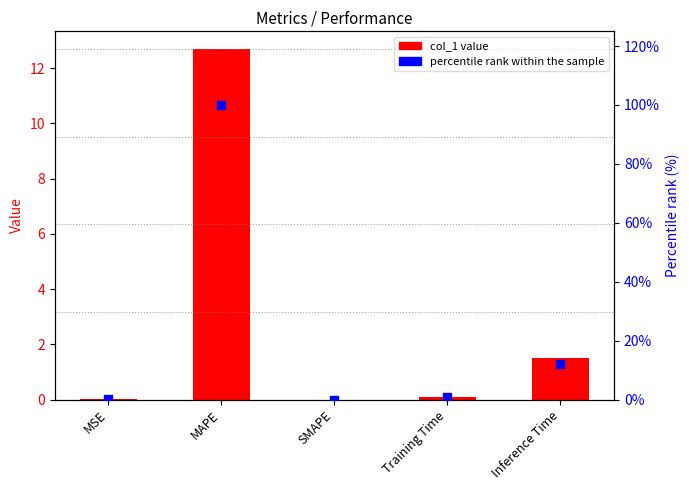

Which series has the largest total across all categories?

percentile rank within the sample